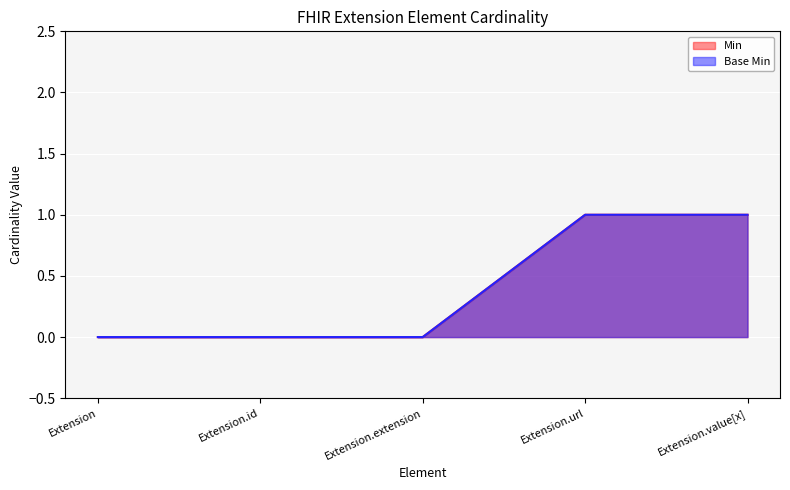

What is the sum of all Min values?

2